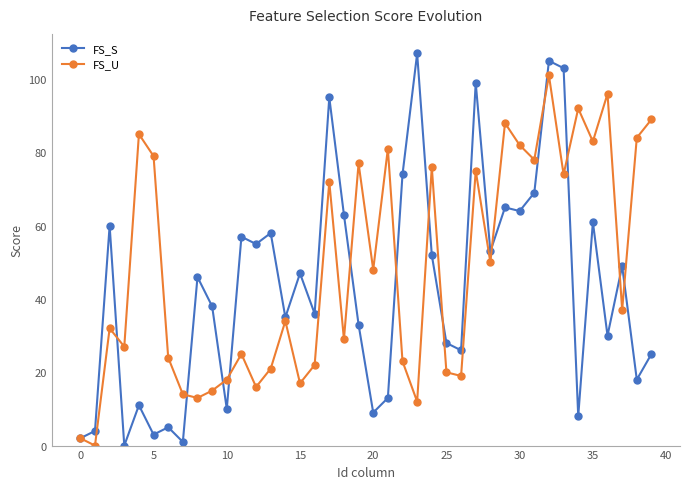

How many values in FS_S are above zero?

39